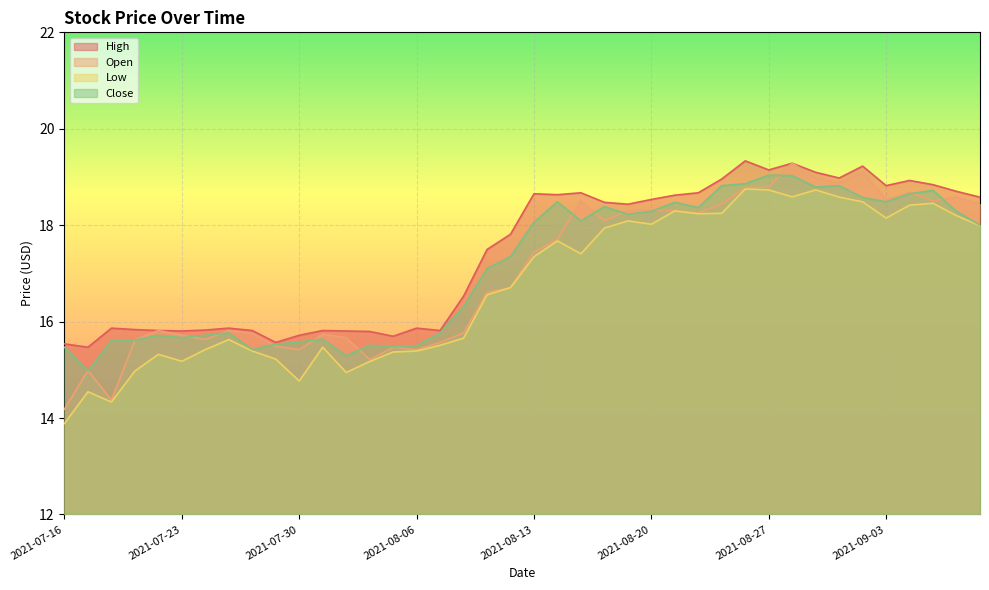

What is the value of the Open point at the 3rd from the left?

14.4